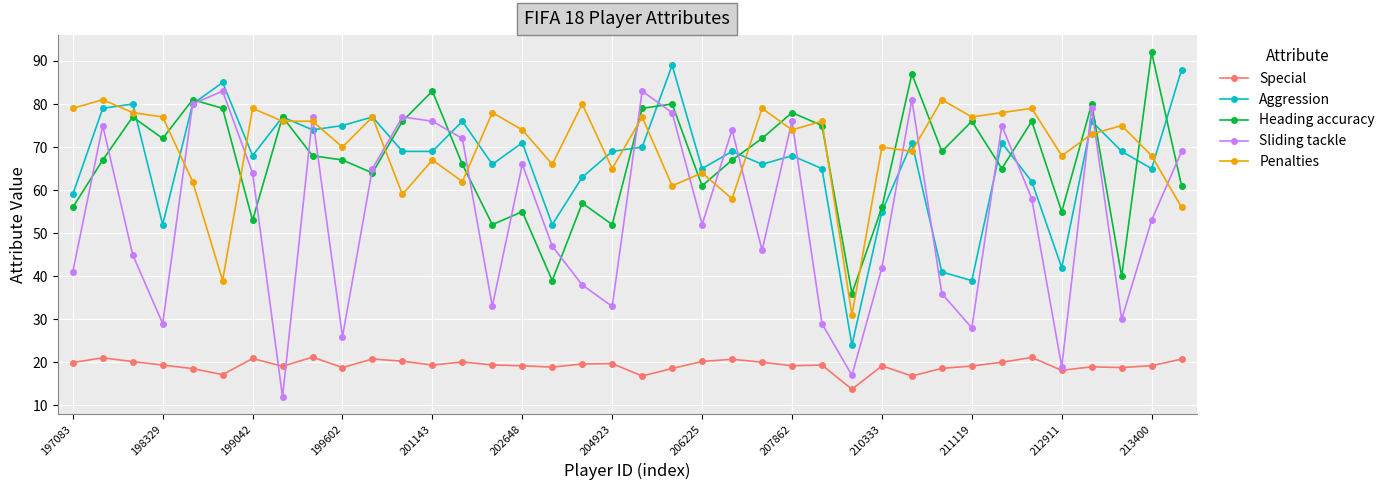

What is the difference between the maximum and second lowest values in the Special series?

4.4